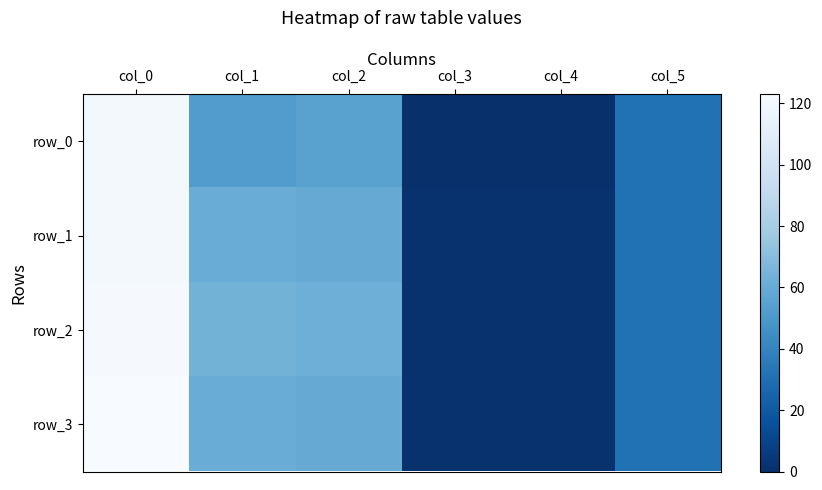

Rank the series at col_3 from highest to lowest value.

row_1, row_2, row_3, row_0